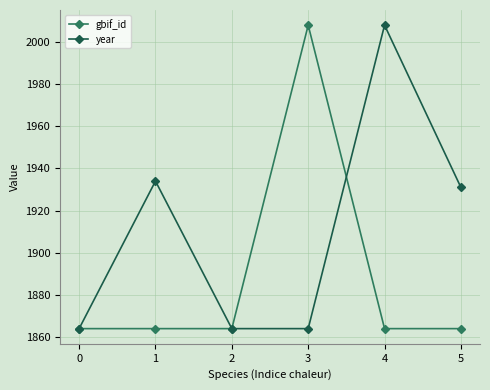

True or false: gbif_id has more than 0 points higher than both neighbors.

True